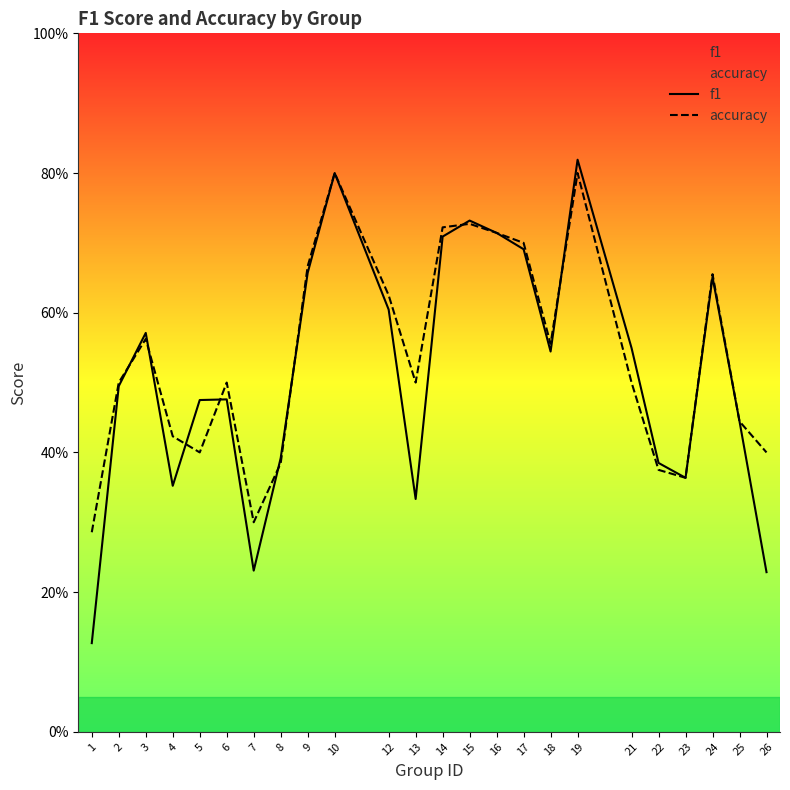

Count the number of data series in this chart.

2